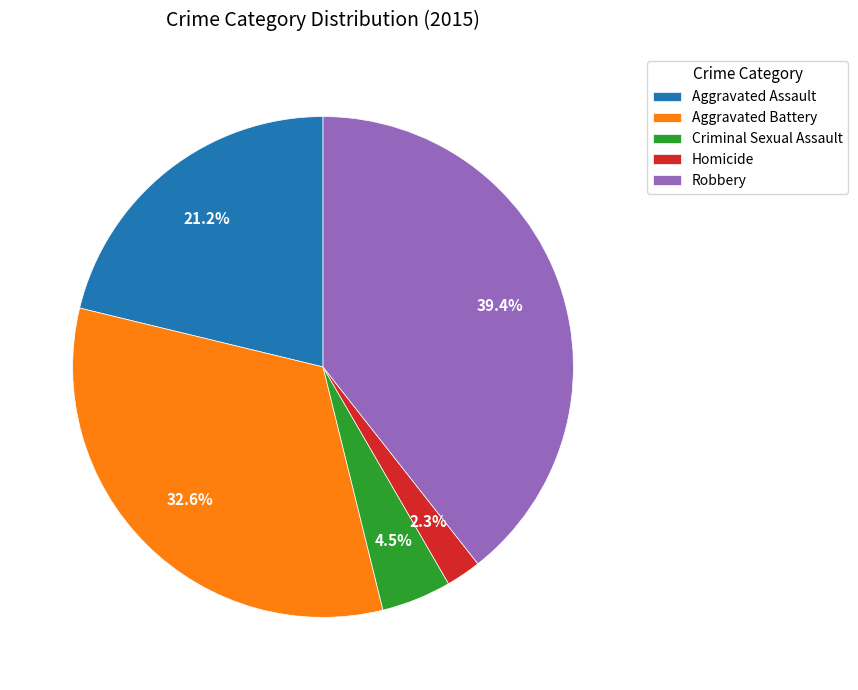

Count the number of slices in the pie.

5